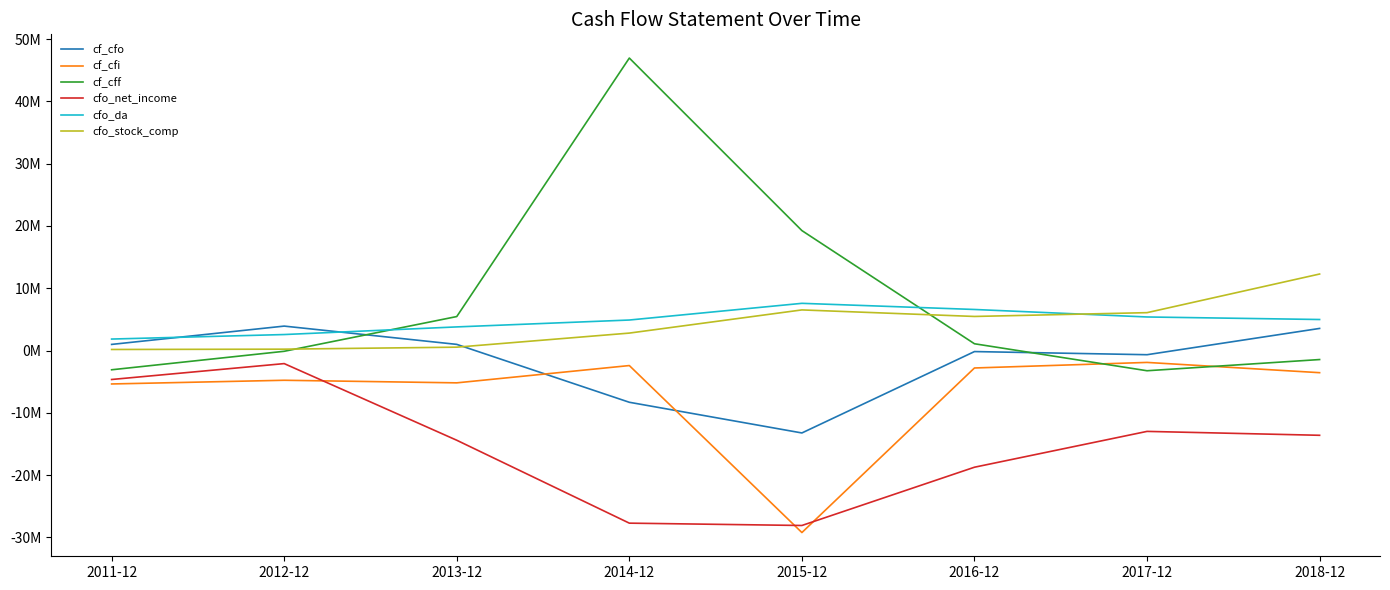

What are all the series names shown in the legend?

cf_cfo, cf_cfi, cf_cff, cfo_net_income, cfo_da, cfo_stock_comp